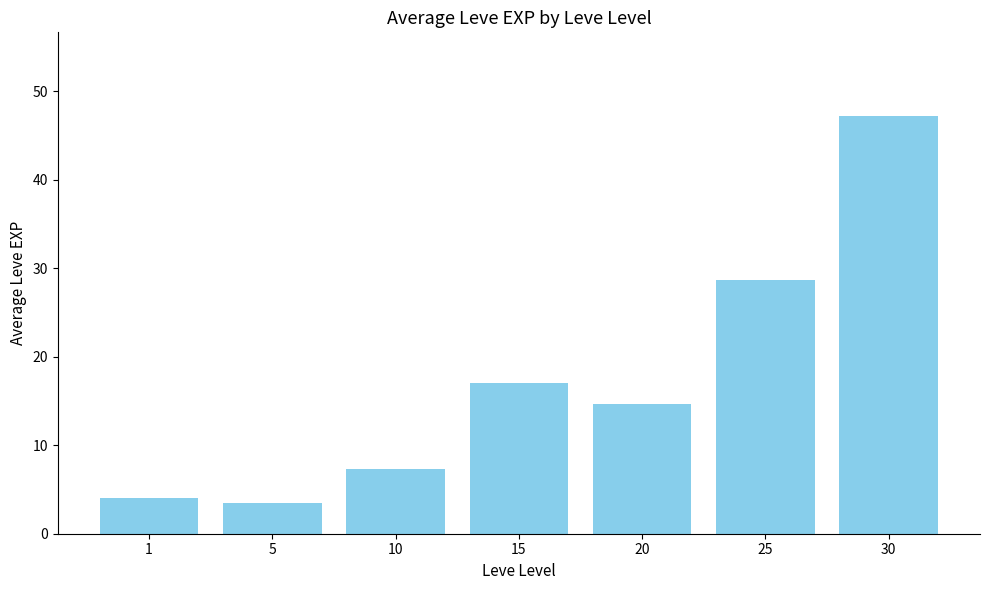

True or false: the data shows 14.7 at 20.

True